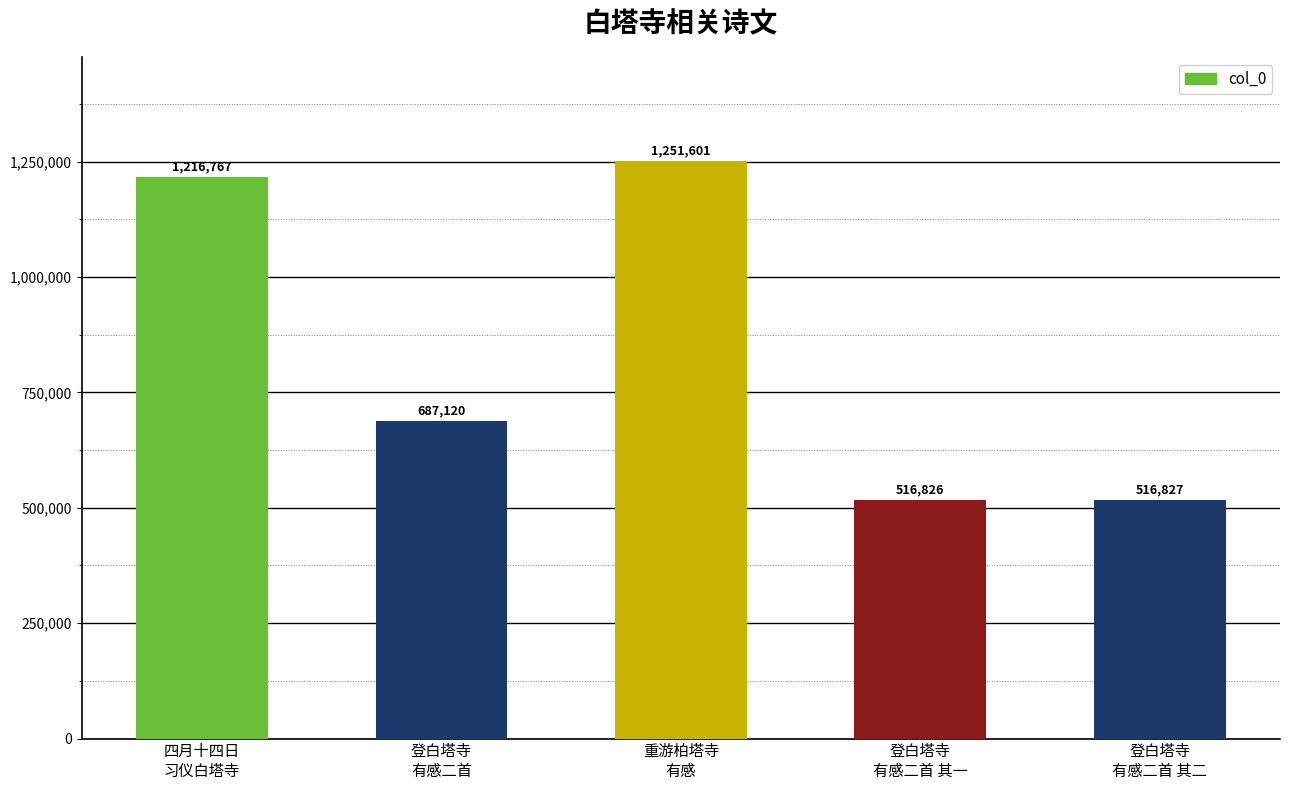

Does the chart contain any negative values?

No